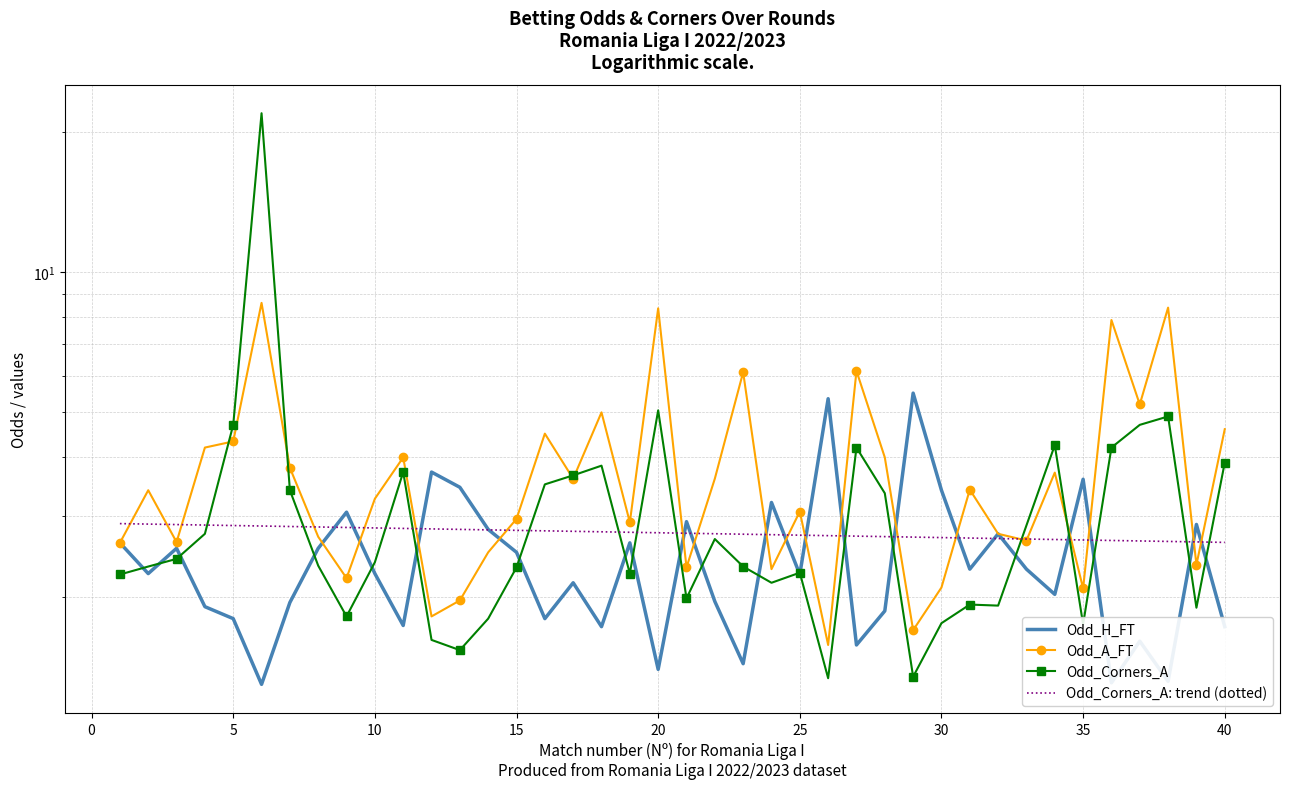

What is the difference between the maximum and minimum values in the Odd_H_FT series?

4.2